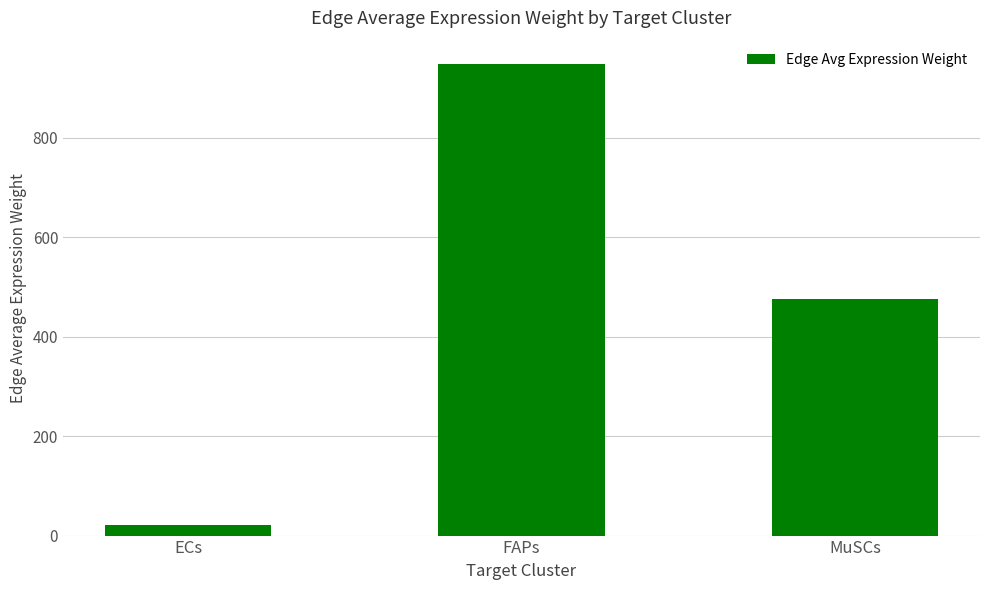

Are the bars horizontal?

No